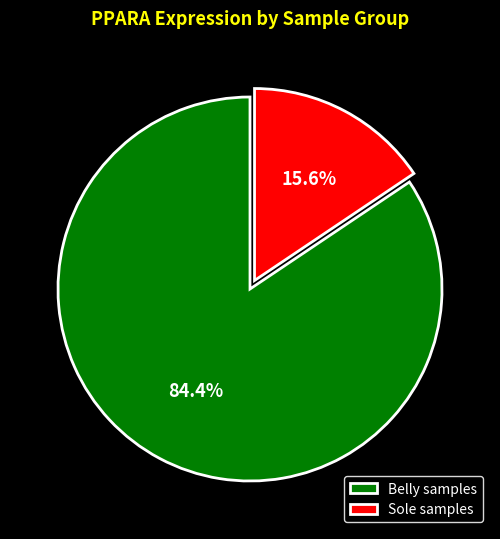

Is there a majority slice in this chart?

Yes